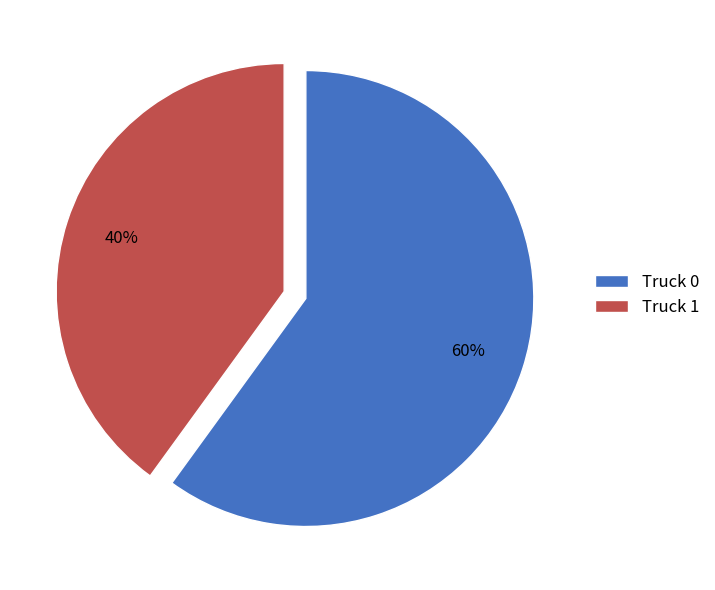

Approximately how many times larger is the value at Truck 1 compared to Truck 0?

0.7